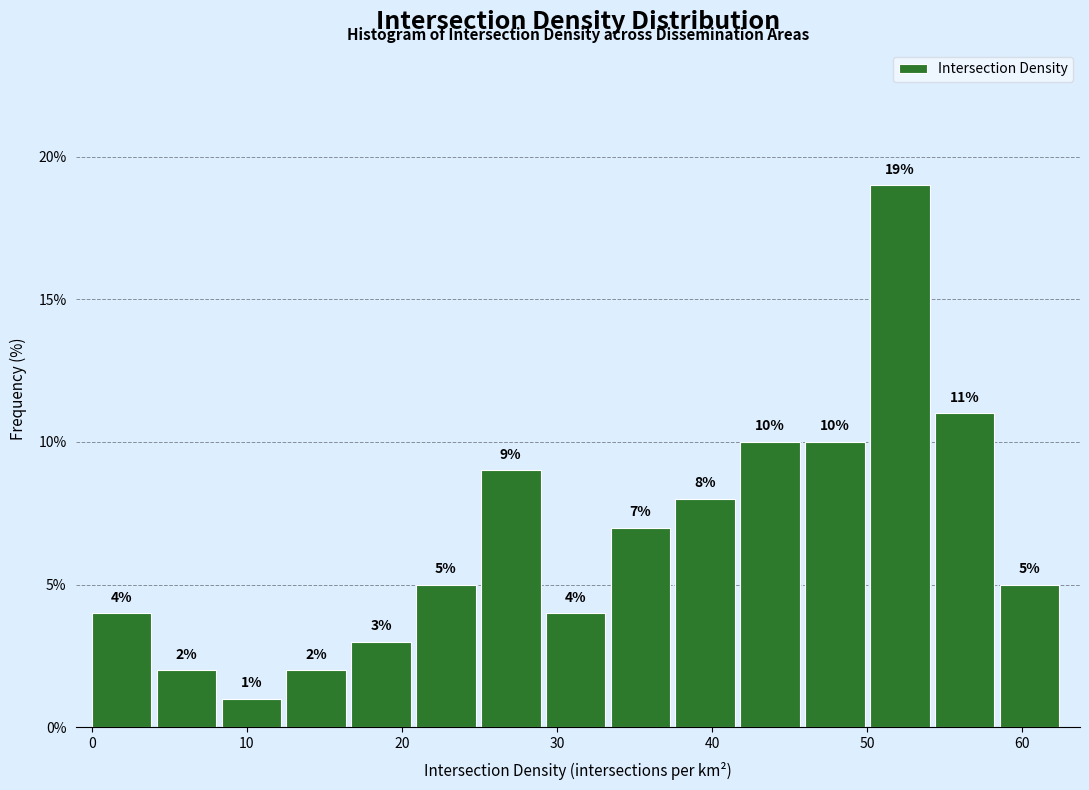

What is the height of the bar covering 0 to 4 on the x-axis? The bar edges are not printed on the chart, so give them approximately, as read against the axis.

4